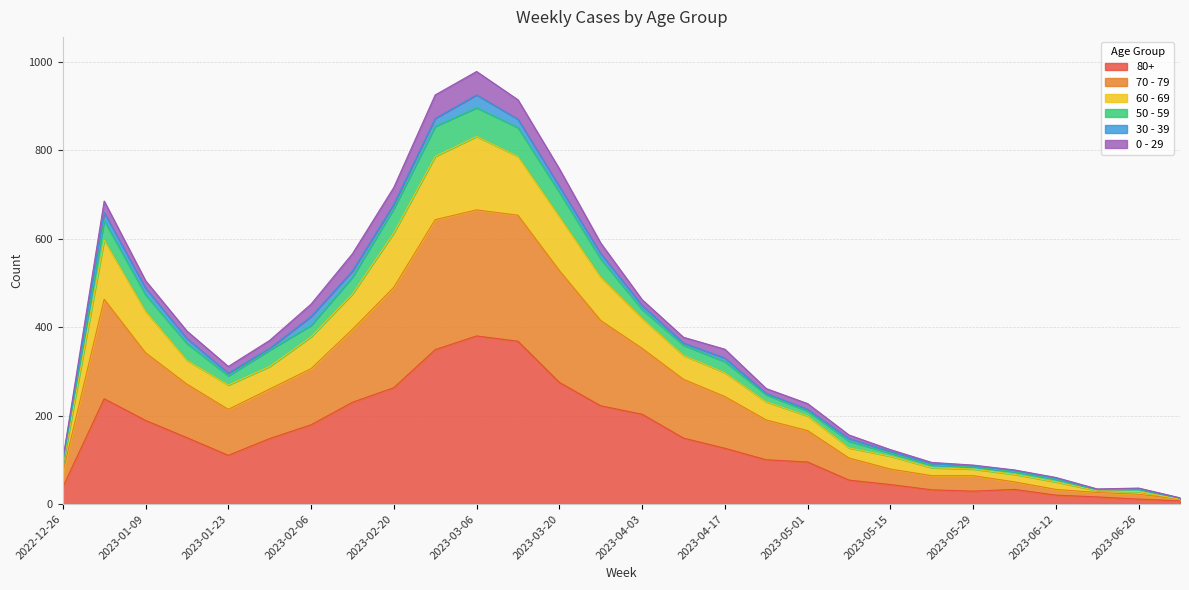

What is the average value of the 80+ series?

145